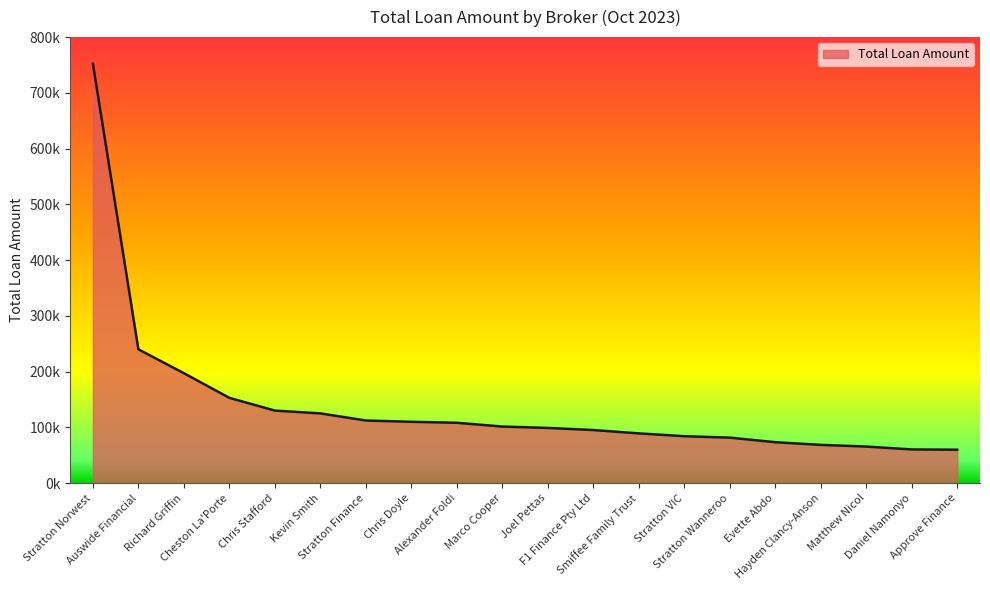

Is this an area chart (filled region under the line)?

Yes